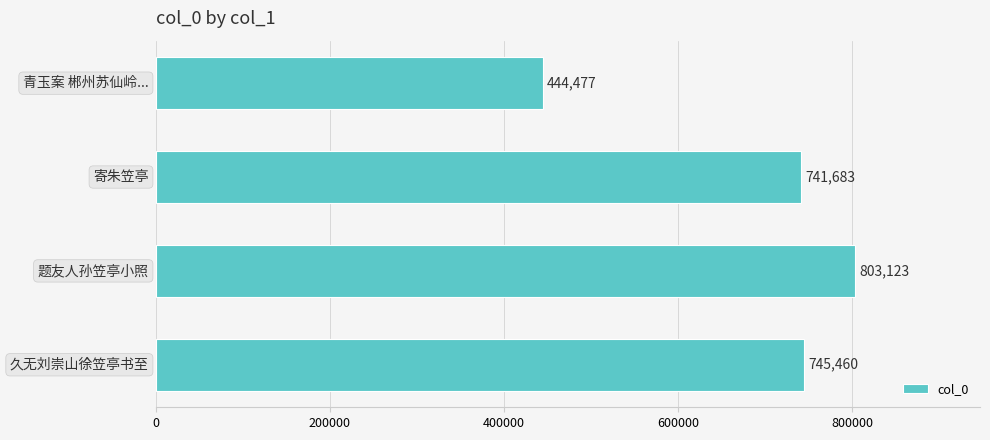

What is the sum of all values?

2734743